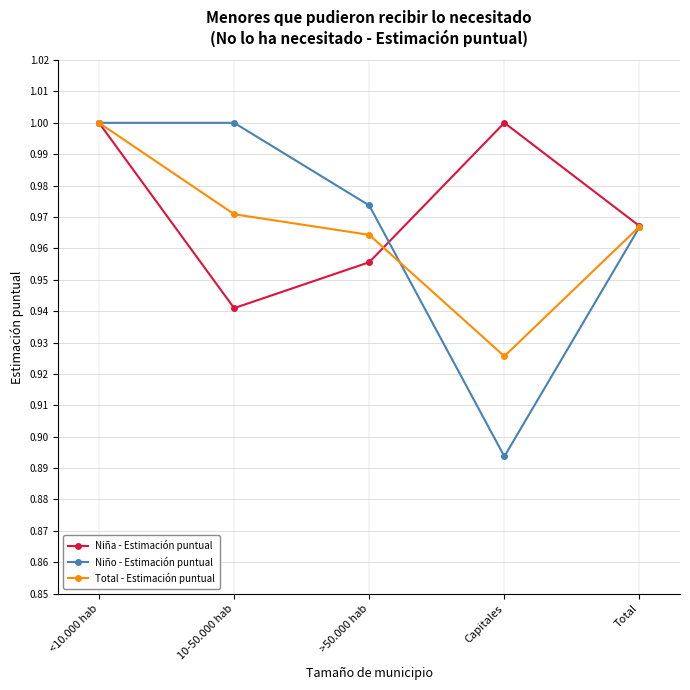

At >50.000 hab, list the series in order from largest to smallest.

Niño - Estimación puntual, Total - Estimación puntual, Niña - Estimación puntual